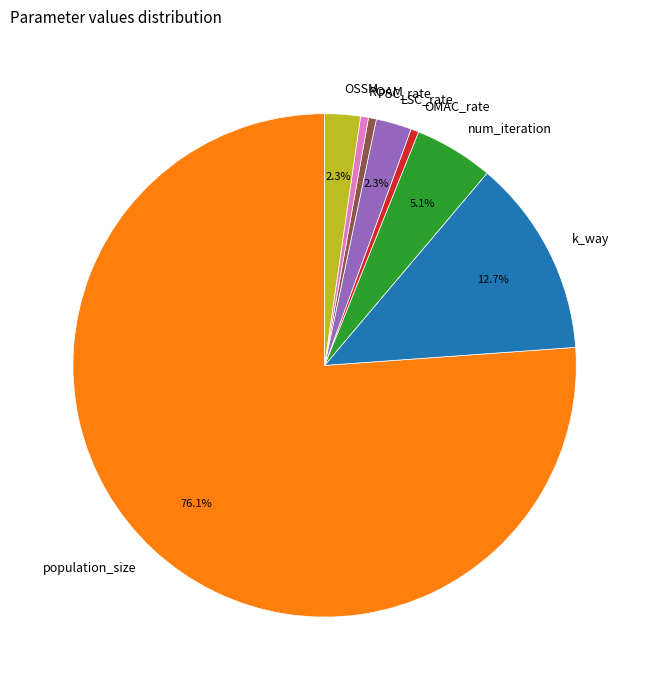

Combined, do ROAM and k_way account for over 50%?

No